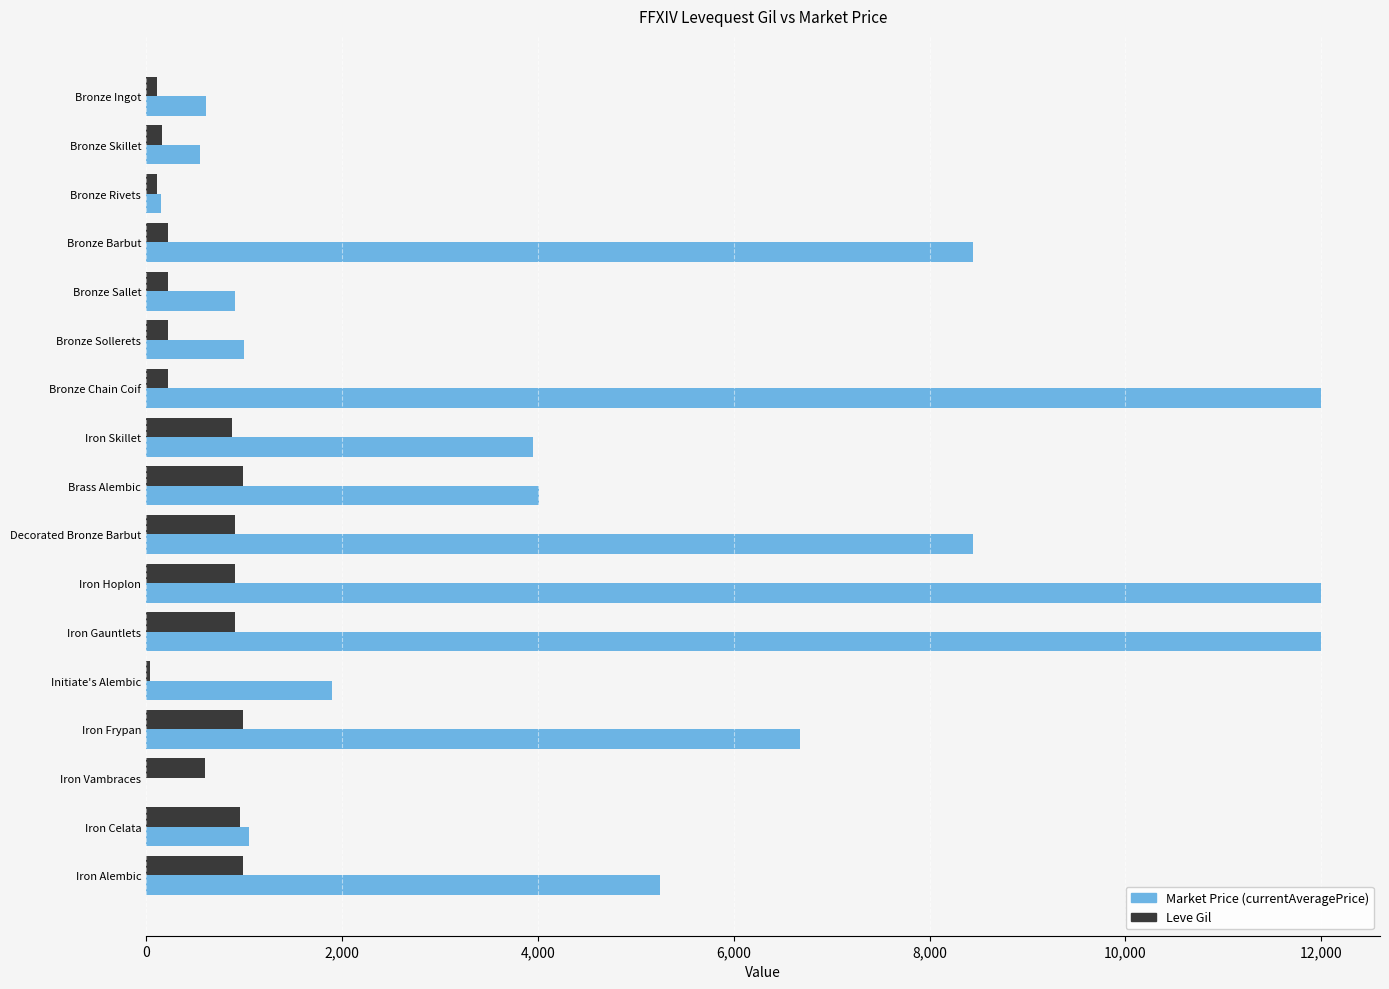

The Leve Gil series shows 600.0 at Iron Vambraces. True or false?

True